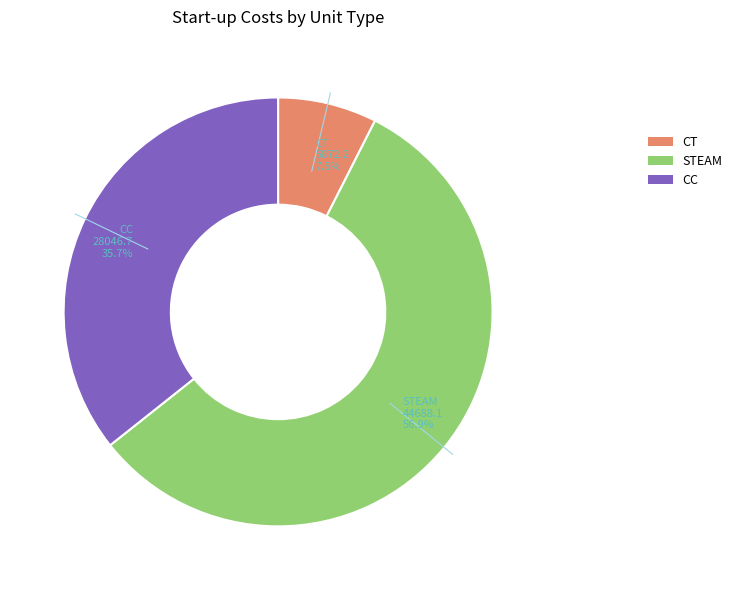

Does any single category account for the majority?

Yes